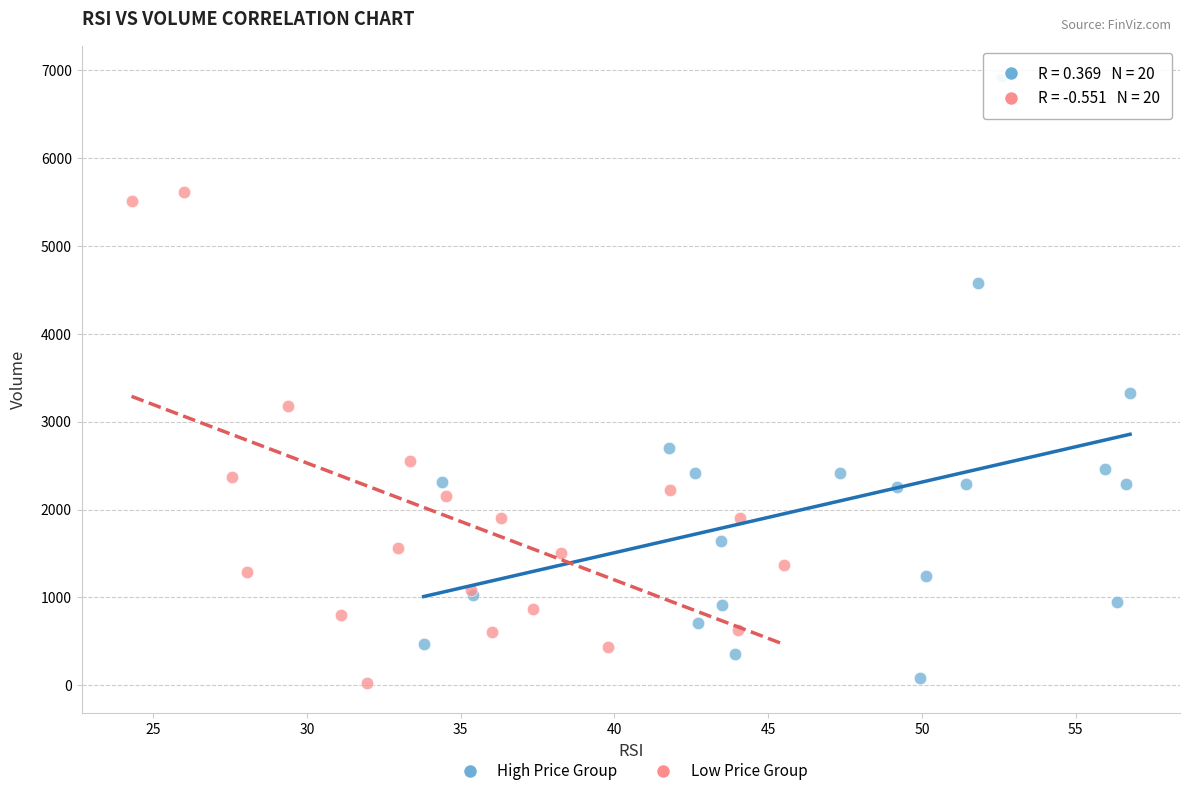

Which series has the largest Y range (max minus min)?

High Price Group